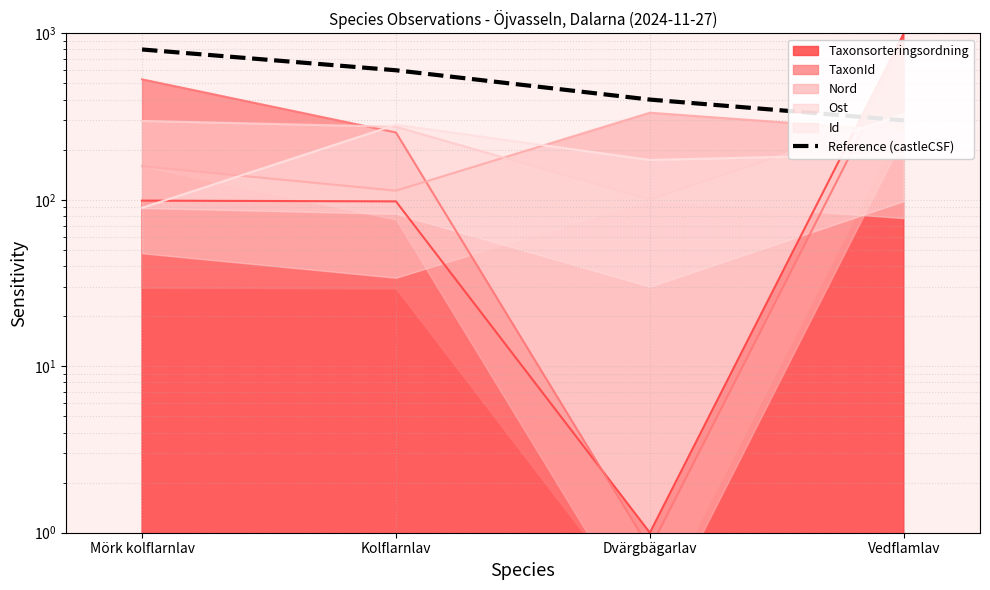

How many lines are shown in the chart?

1